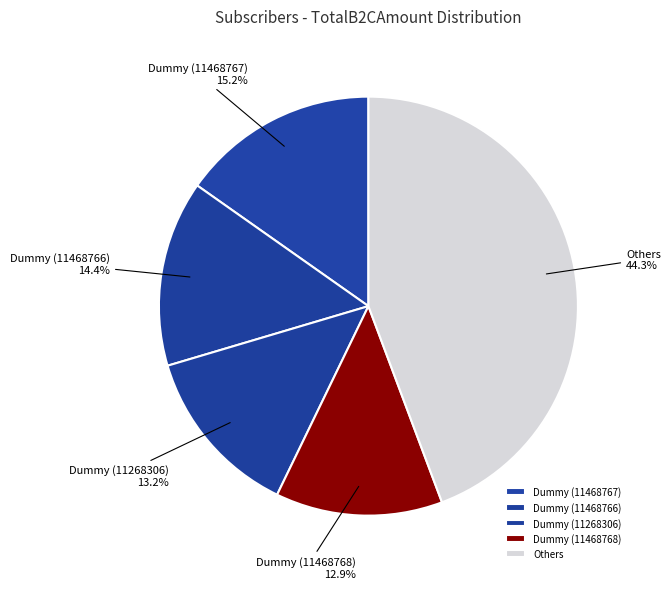

Which slice is the largest?

Others